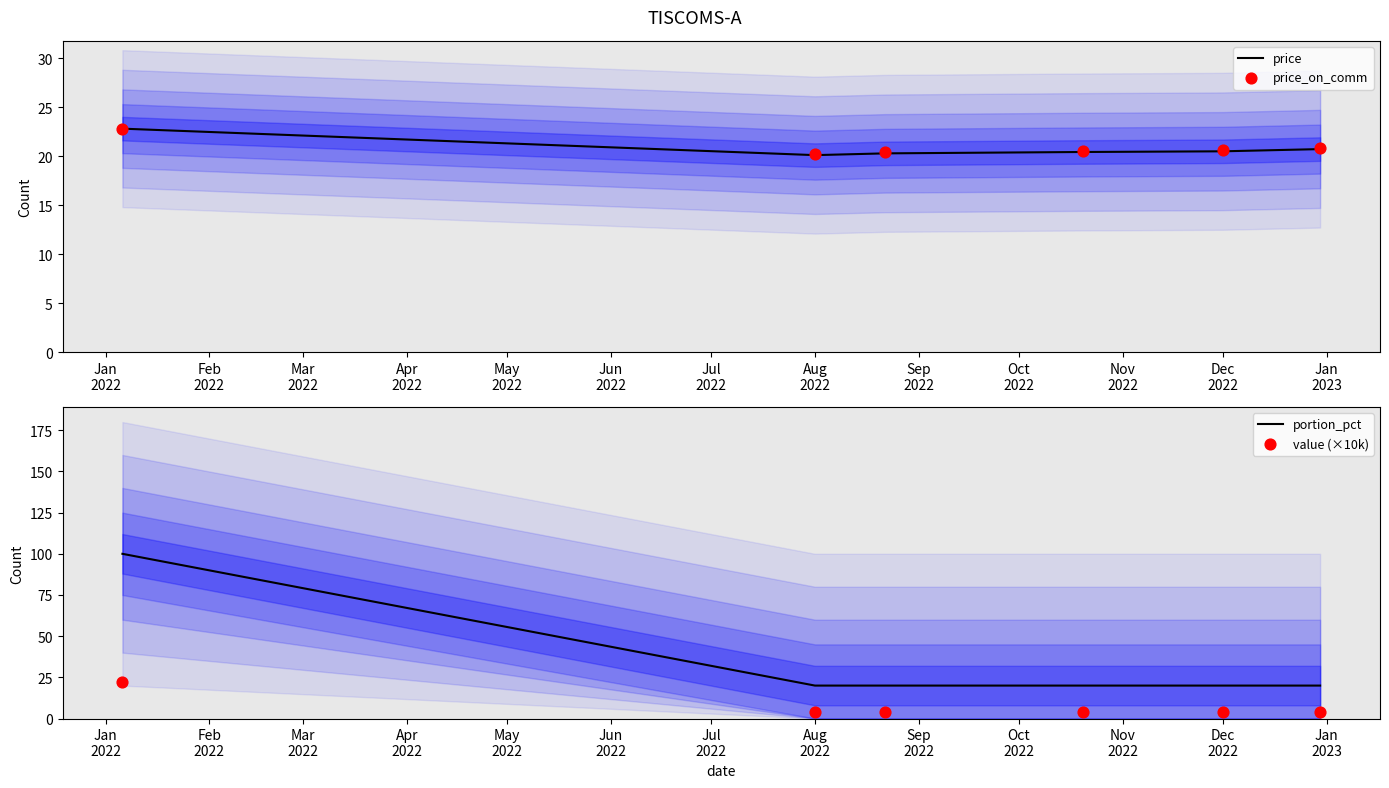

Is the value of price at Apr
2022 greater than the value of price_on_comm at Jun
2022?

No